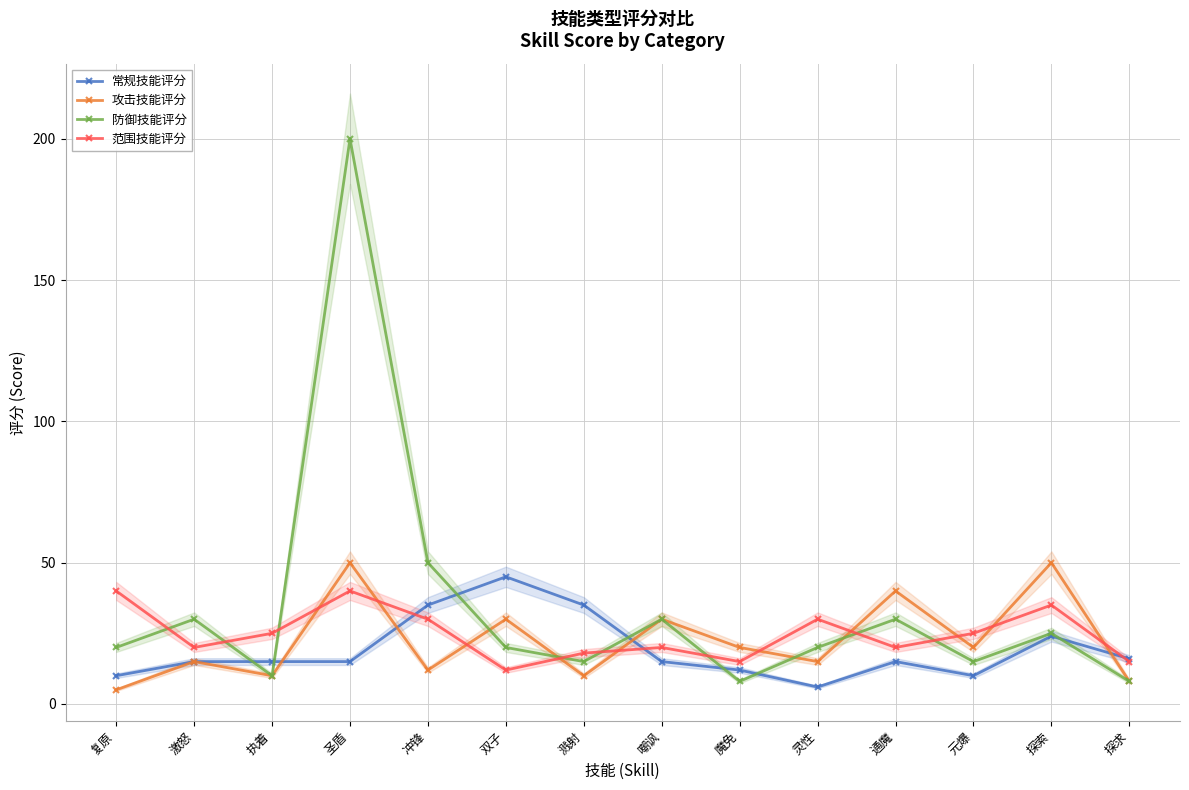

What is the difference between the 防御技能评分 values at 冲锋 and 魔免?

42